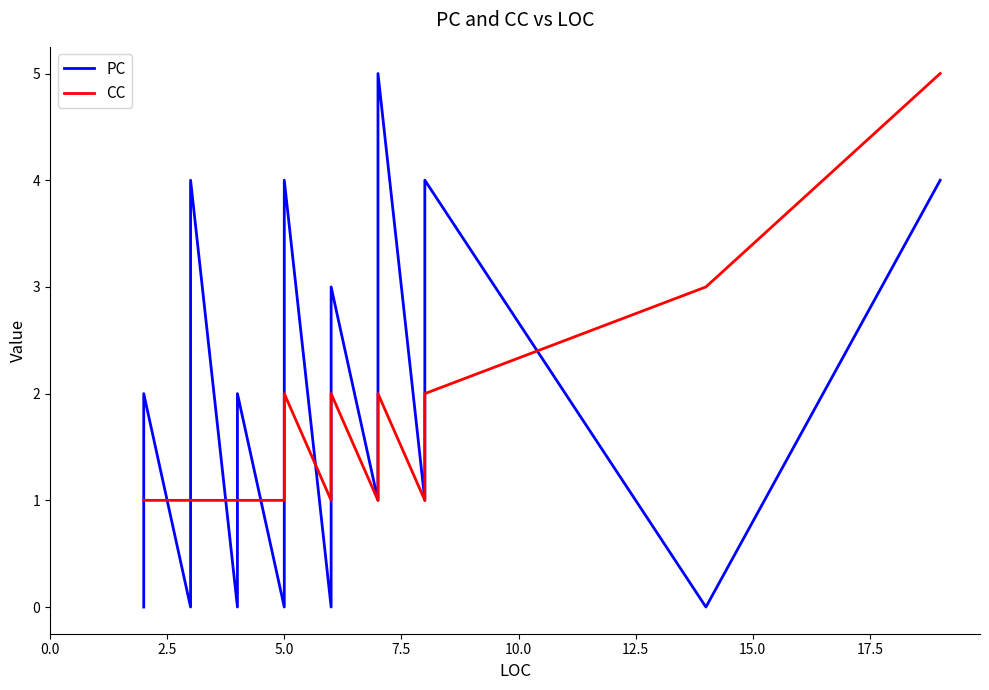

Does the chart display data point markers on the line(s)?

No